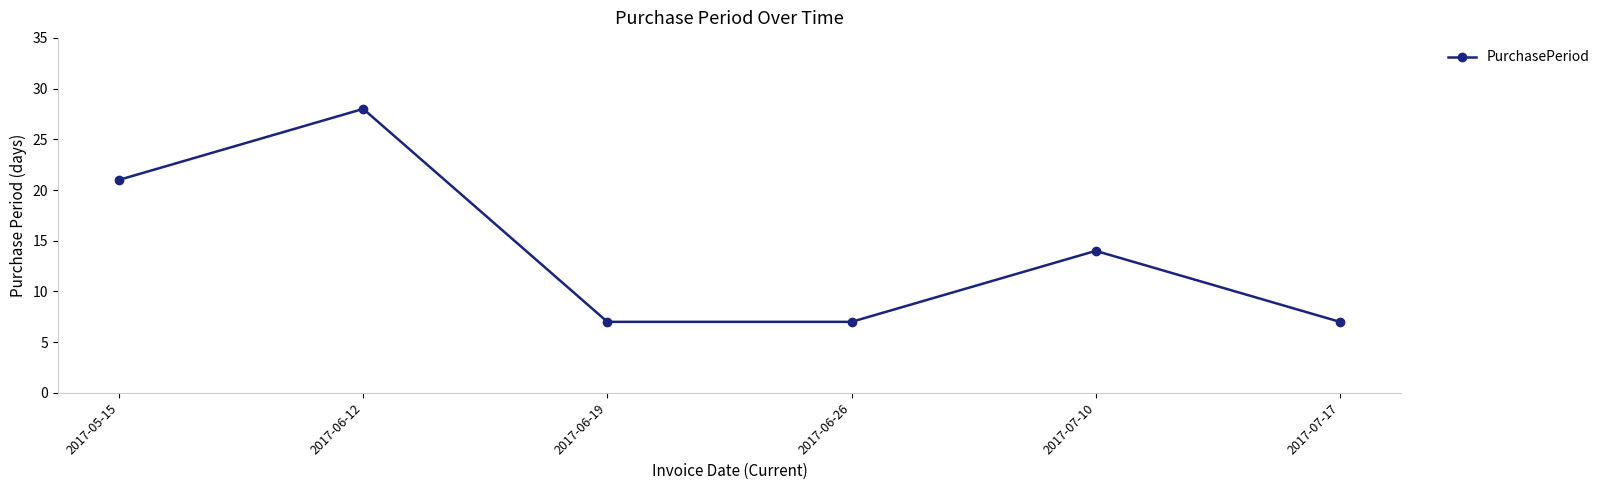

What is the label of the 4th point from the left?

2017-06-26